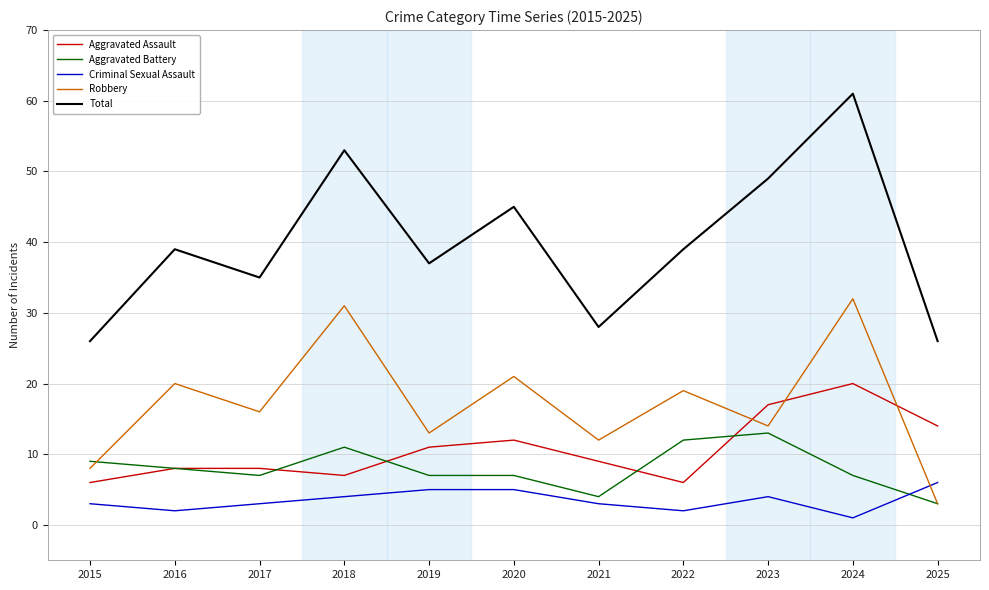

What is the difference between the Total values at 2018 and 2023?

4